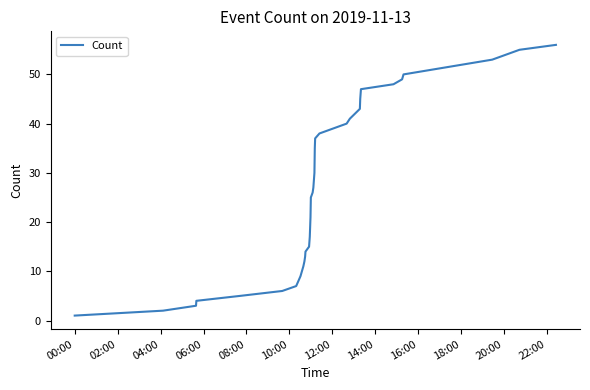

What is the maximum value shown in the chart?

56